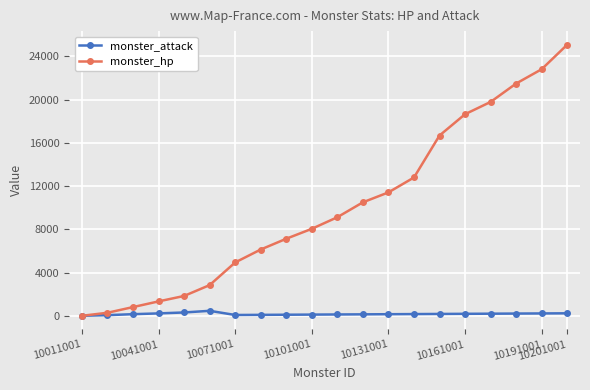

At how many categories does at least one series exceed 17618?

5